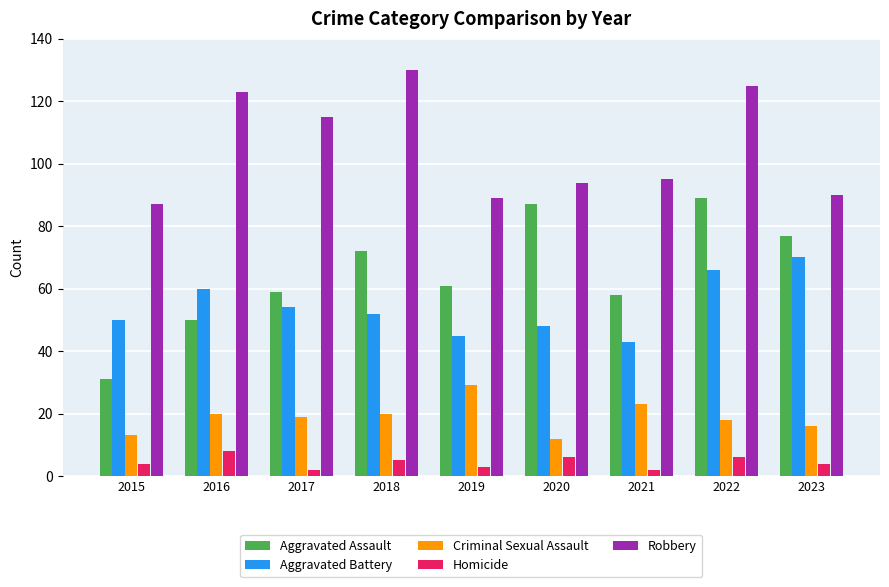

What is the total value across all series at 2015?

185